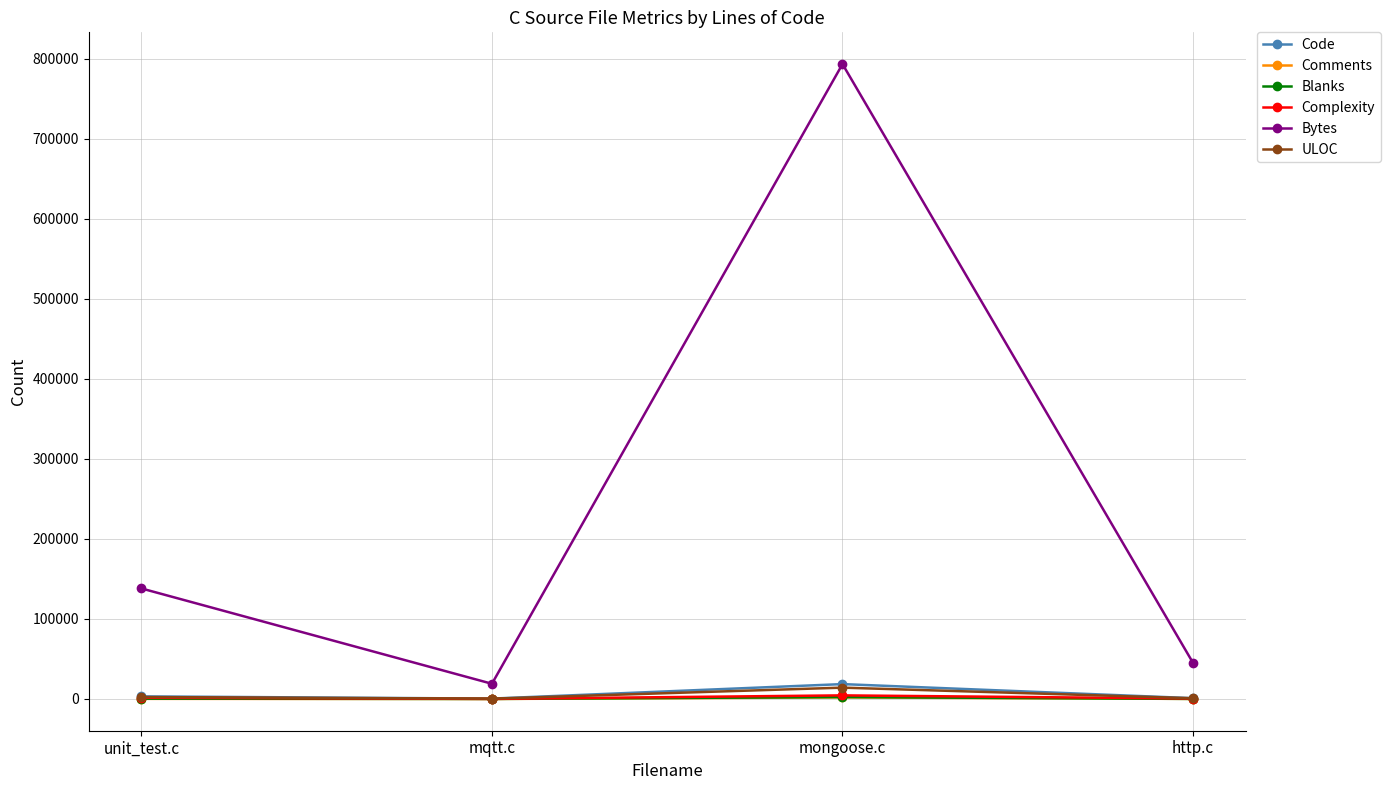

Count the number of categories in the chart.

4